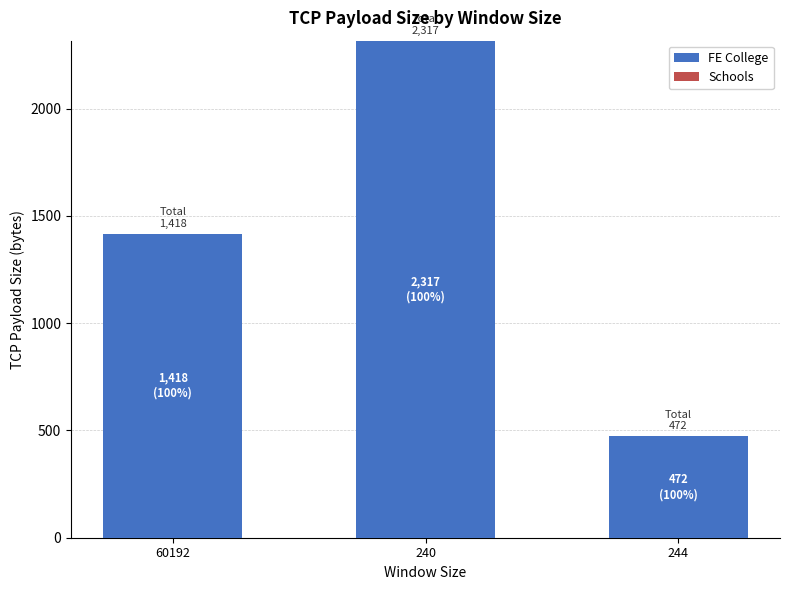

Reading left to right, what are all the values shown in this chart?

1418	2317	472